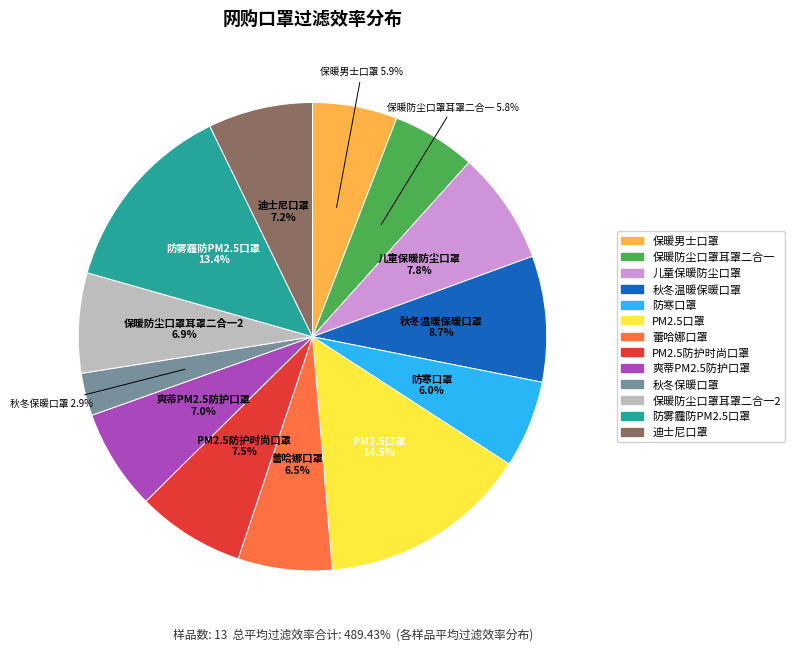

How many slices are in this pie chart?

13